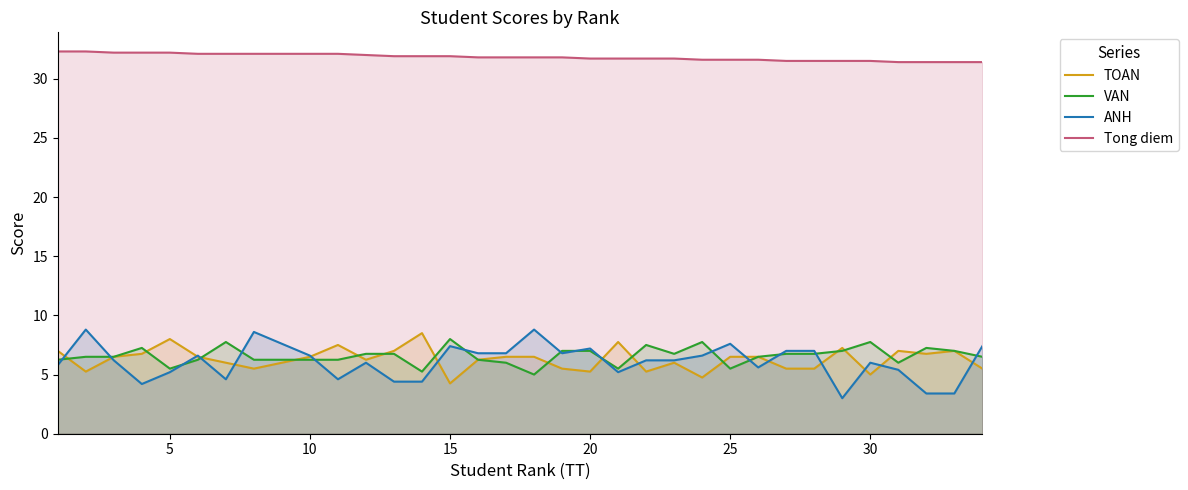

Is it true that VAN equals 5.5 at 25?

True